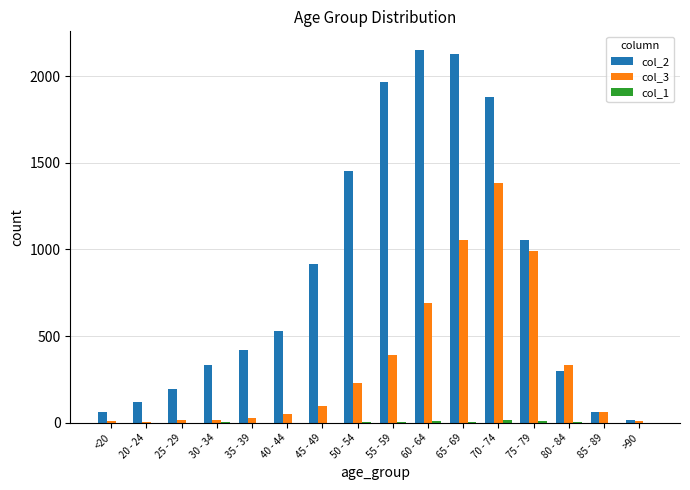

The value of col_2 at 60 - 64 is 2151. True or false?

True